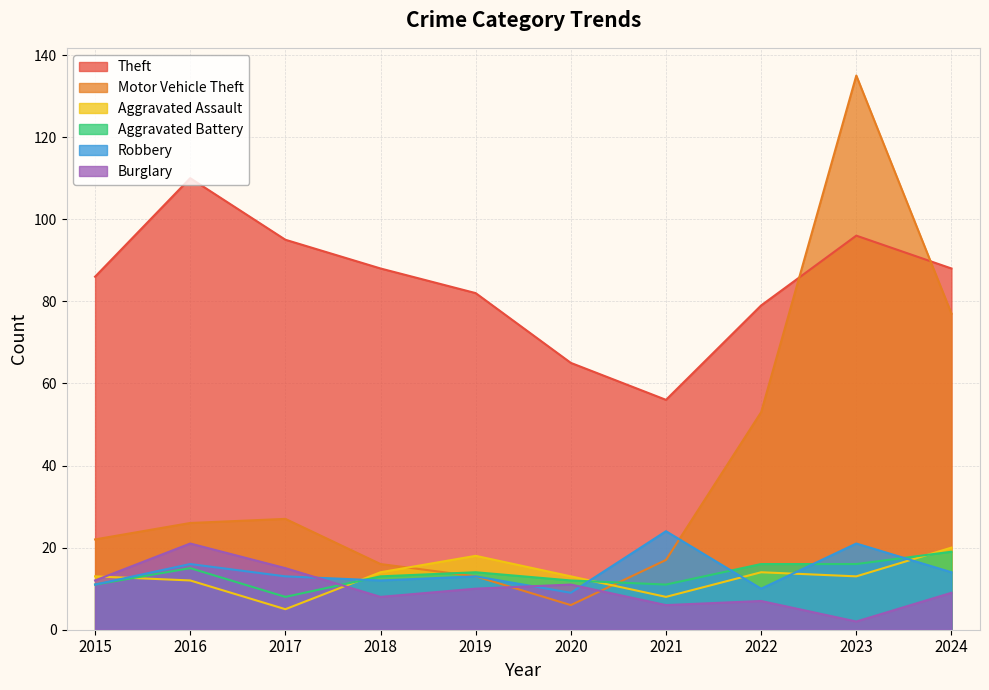

Reading left to right, extract all data points from this chart.

Theft: 2015=86	2016=110	2017=95	2018=88	2019=82	2020=65	2021=56	2022=79	2023=96	2024=88
Motor Vehicle Theft: 2015=22	2016=26	2017=27	2018=16	2019=13	2020=6	2021=17	2022=53	2023=135	2024=77
Aggravated Assault: 2015=13	2016=12	2017=5	2018=14	2019=18	2020=13	2021=8	2022=14	2023=13	2024=20
Aggravated Battery: 2015=11	2016=15	2017=8	2018=13	2019=14	2020=12	2021=11	2022=16	2023=16	2024=19
Robbery: 2015=11	2016=16	2017=13	2018=12	2019=13	2020=9	2021=24	2022=10	2023=21	2024=14
Burglary: 2015=12	2016=21	2017=15	2018=8	2019=10	2020=11	2021=6	2022=7	2023=2	2024=9